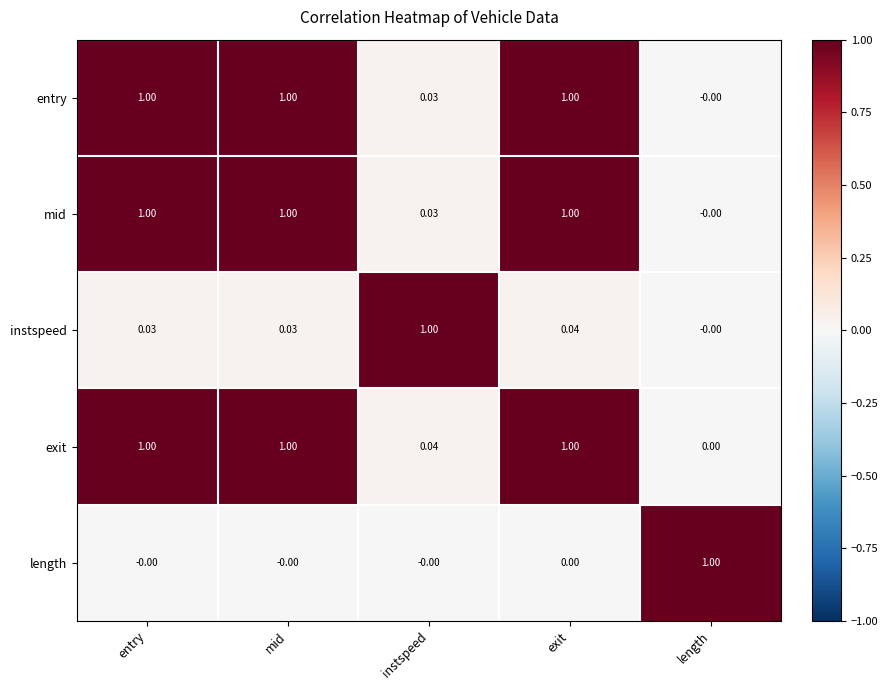

At which label does mid reach its minimum?

length